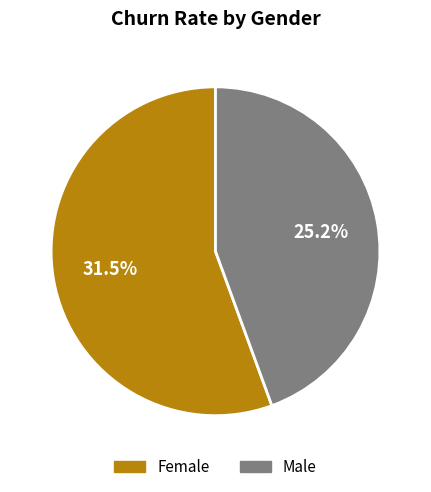

What percentage is NOT represented by Female?

44.4%